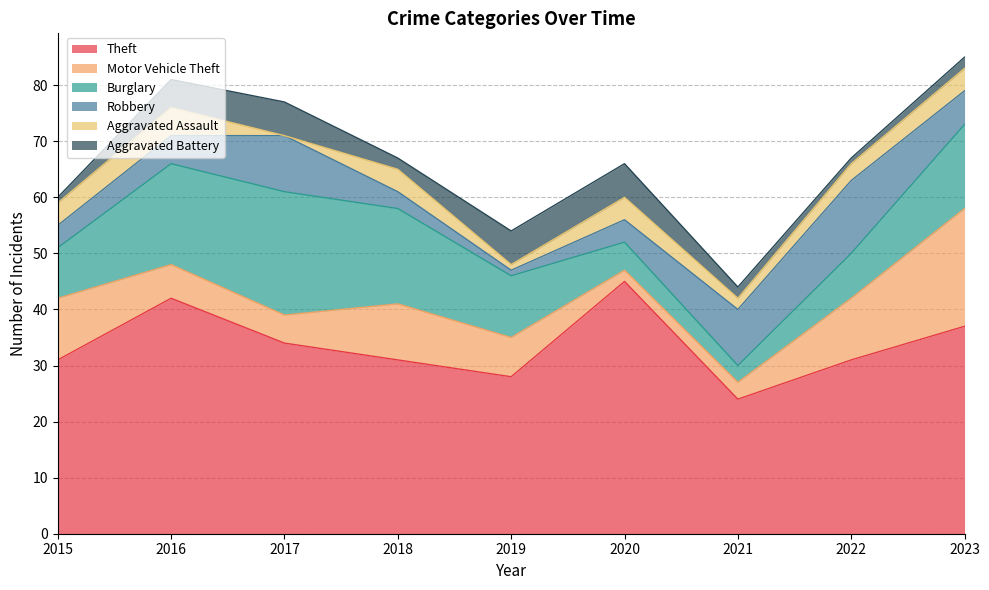

True or false: Motor Vehicle Theft and Theft intersect in this chart.

False